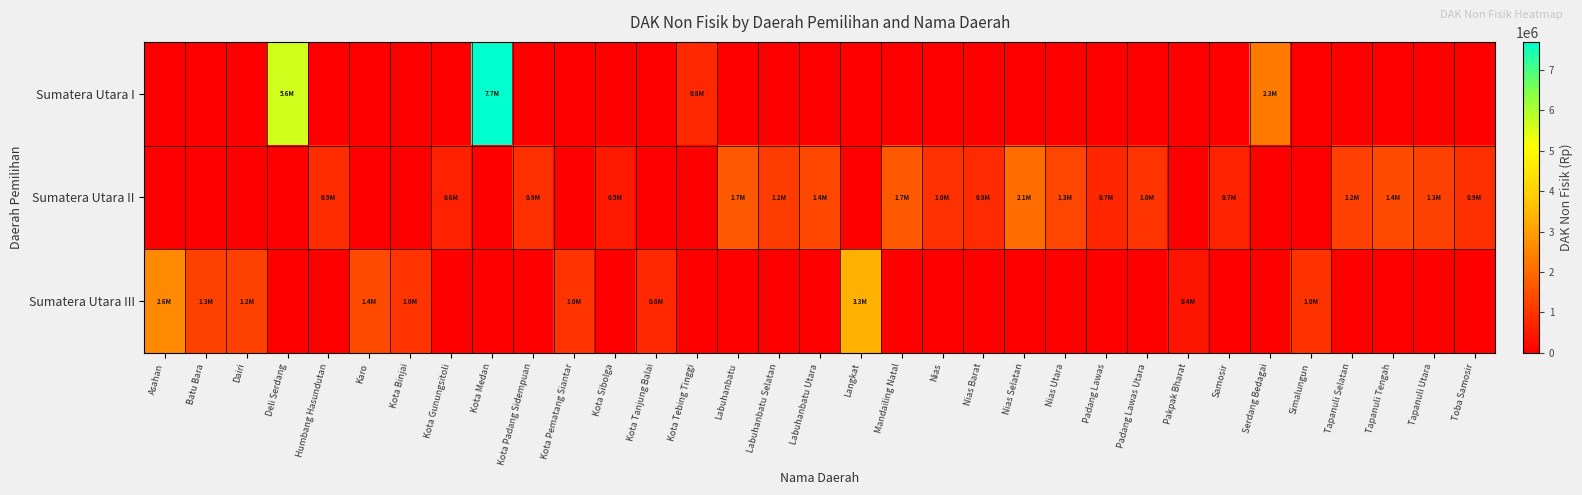

What is the difference between the highest and lowest values at Pakpak Bharat?

396520